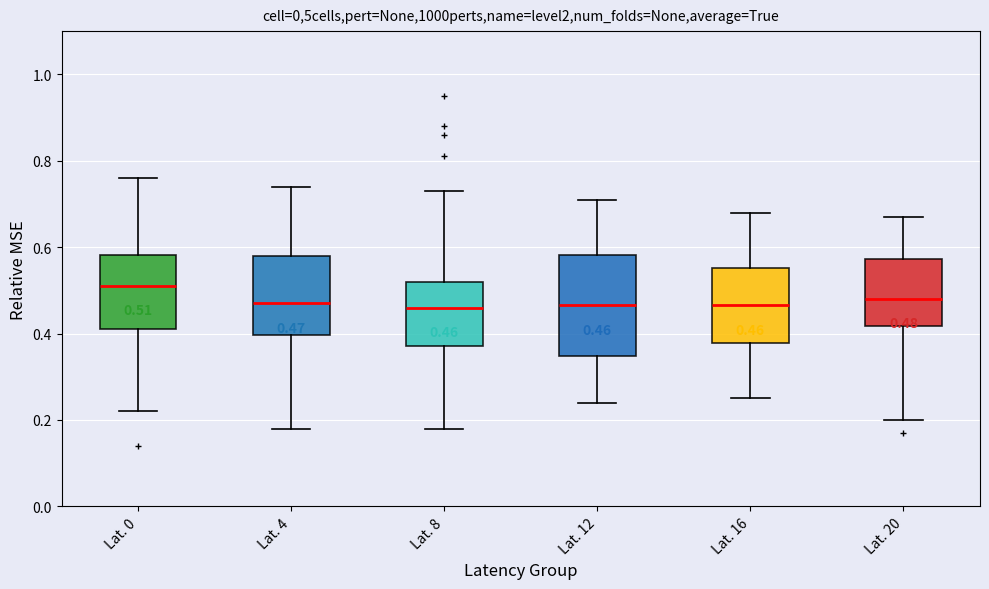

Which box is the tallest, from its lower edge to its upper edge?

Lat. 12